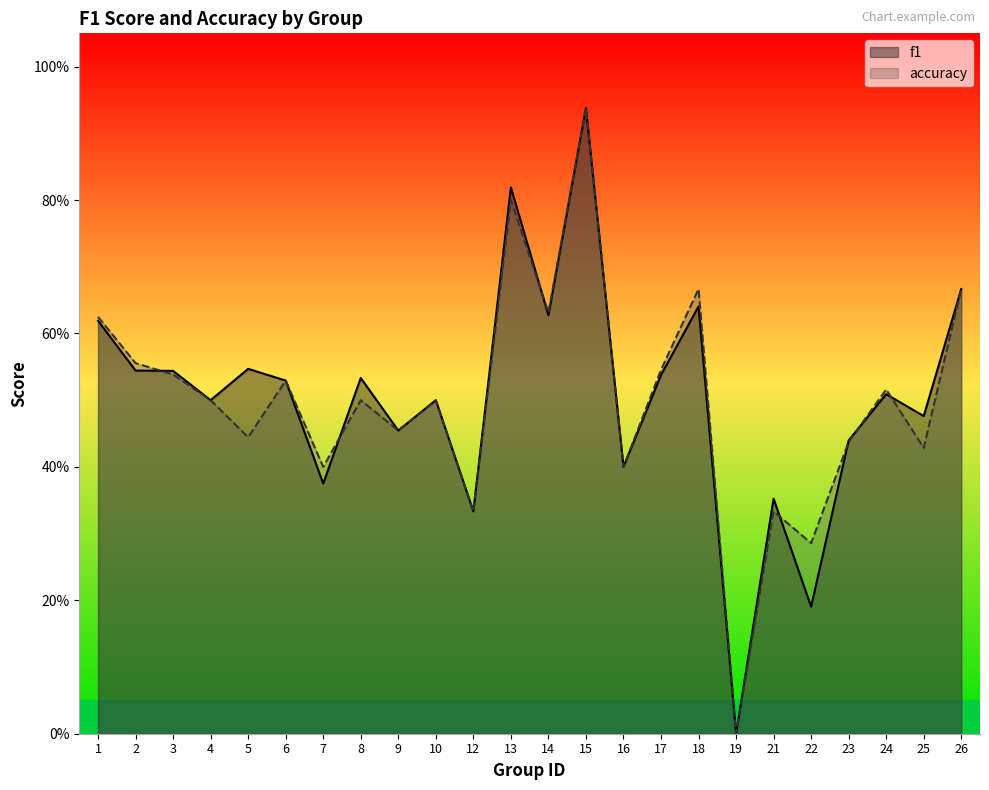

After their last crossing, which series has the higher values: f1 or accuracy?

f1